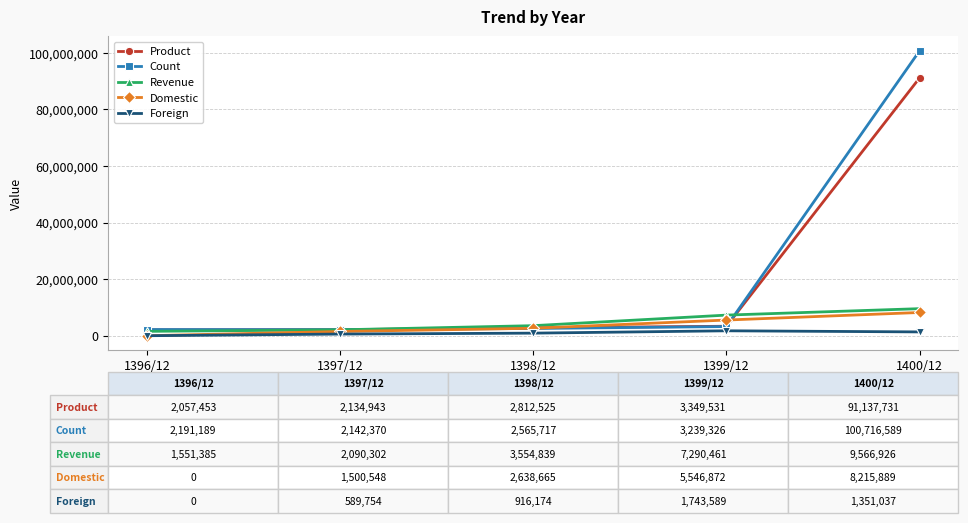

Between 1397/12 and 1400/12, which series saw the biggest shift?

Count